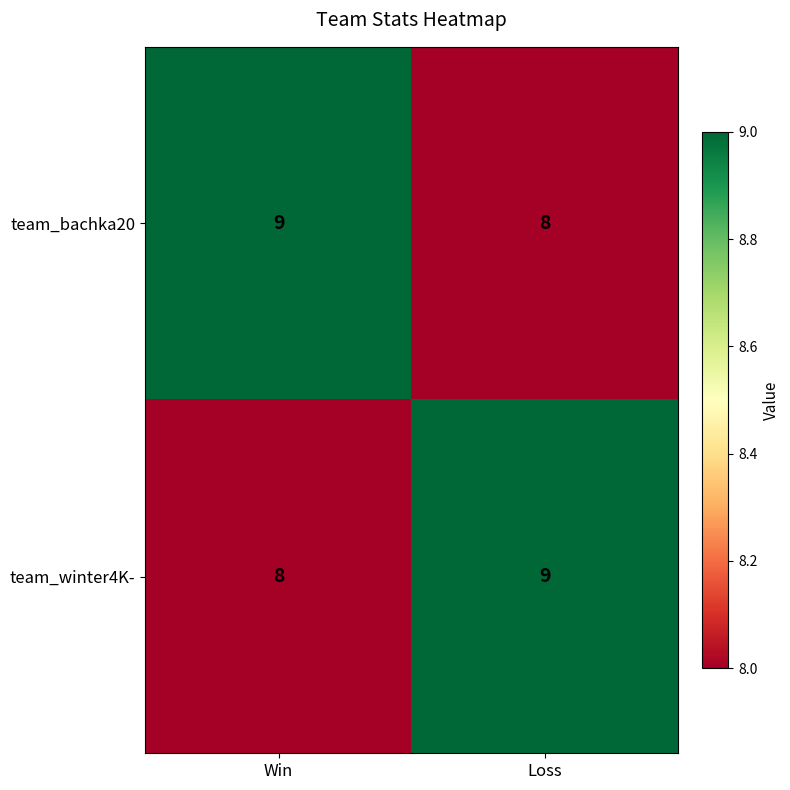

What is the smallest value displayed?

8